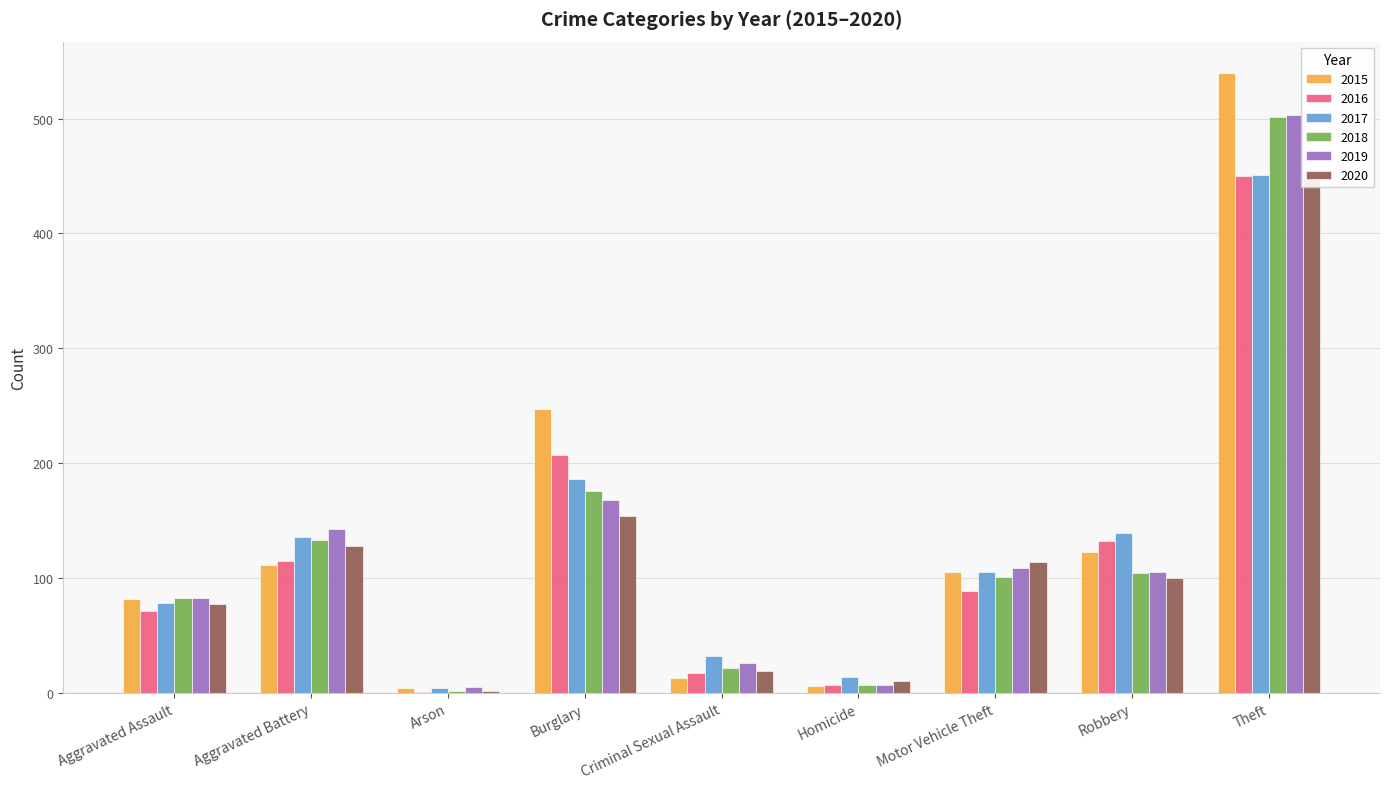

The 2017 series shows 32 at Criminal Sexual Assault. True or false?

True